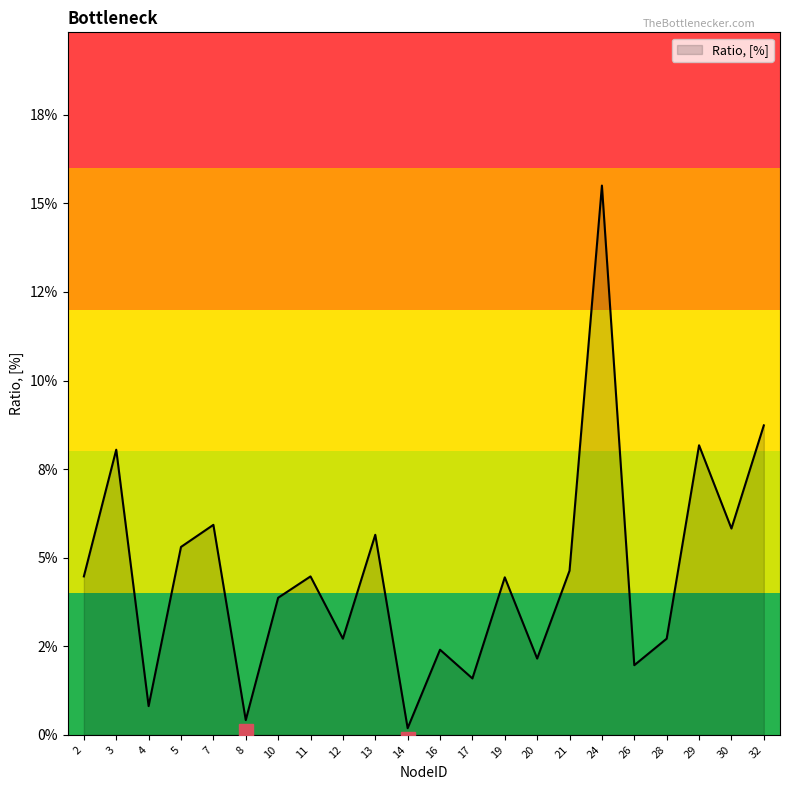

Does the chart display data point markers on the line(s)?

No